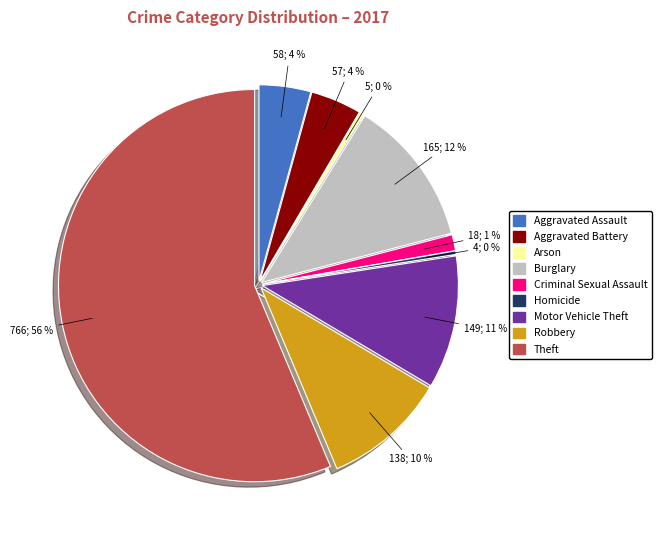

Which category has the smallest portion of the pie?

Homicide